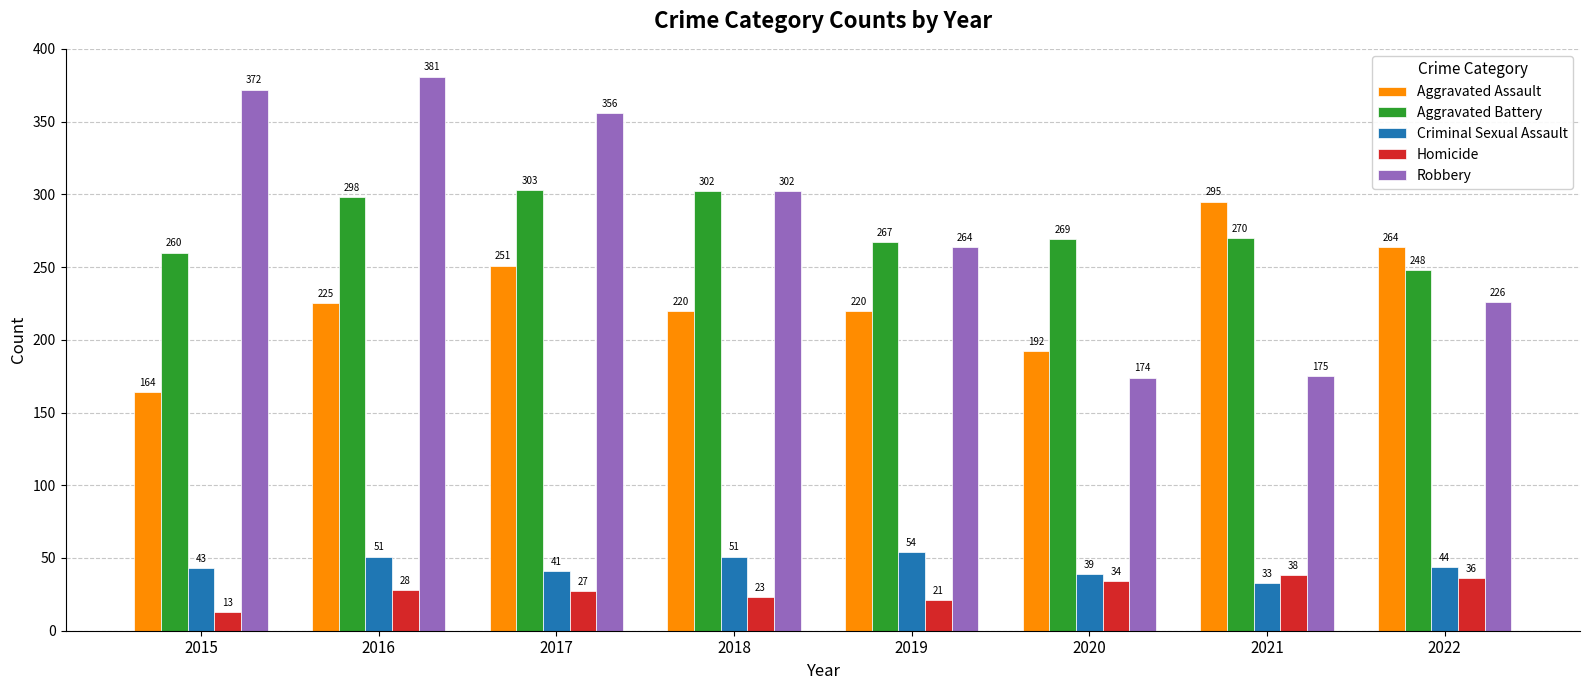

What is the difference between the second highest and minimum values in the Robbery series?

198